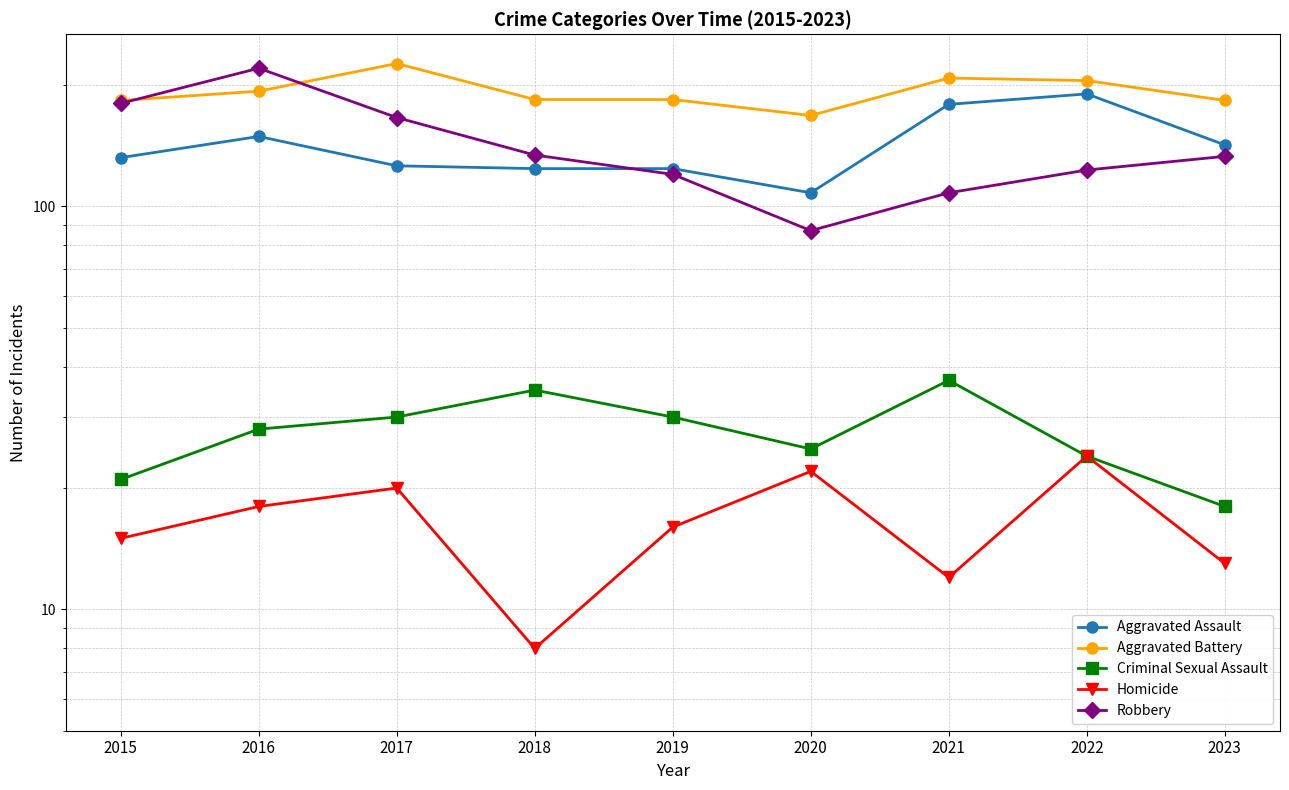

At which category is the sum across all series the highest?

2016